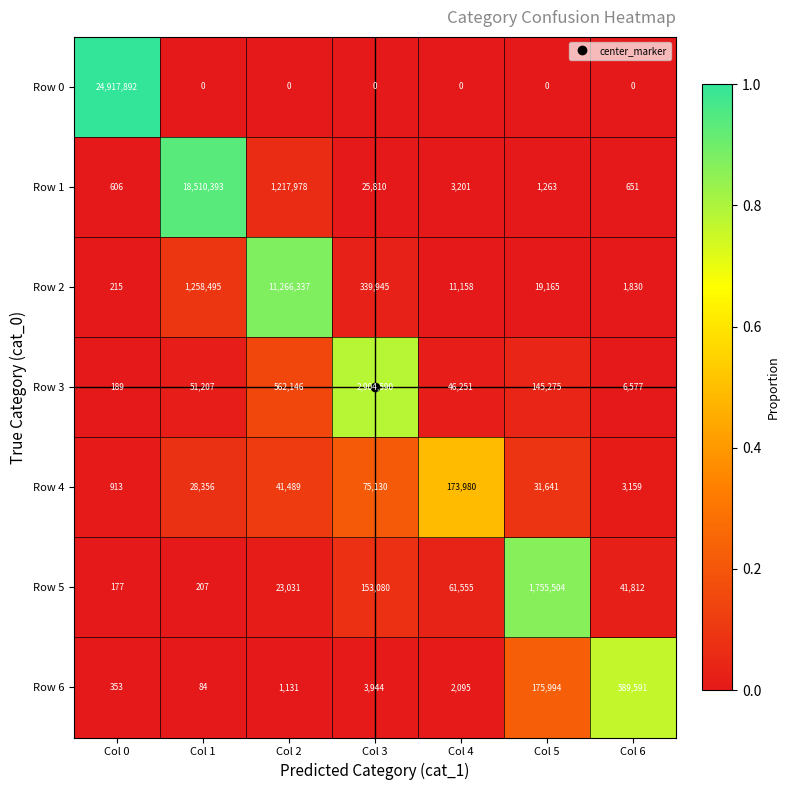

Which category has the highest value in the Row 3 series?

Col 3